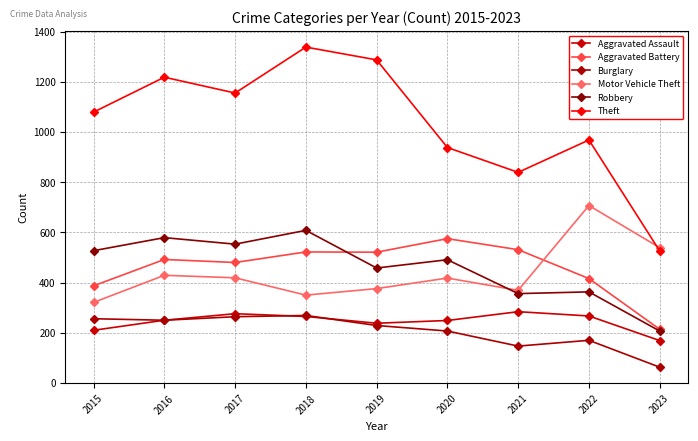

Which label corresponds to the smallest value in the chart?

2023